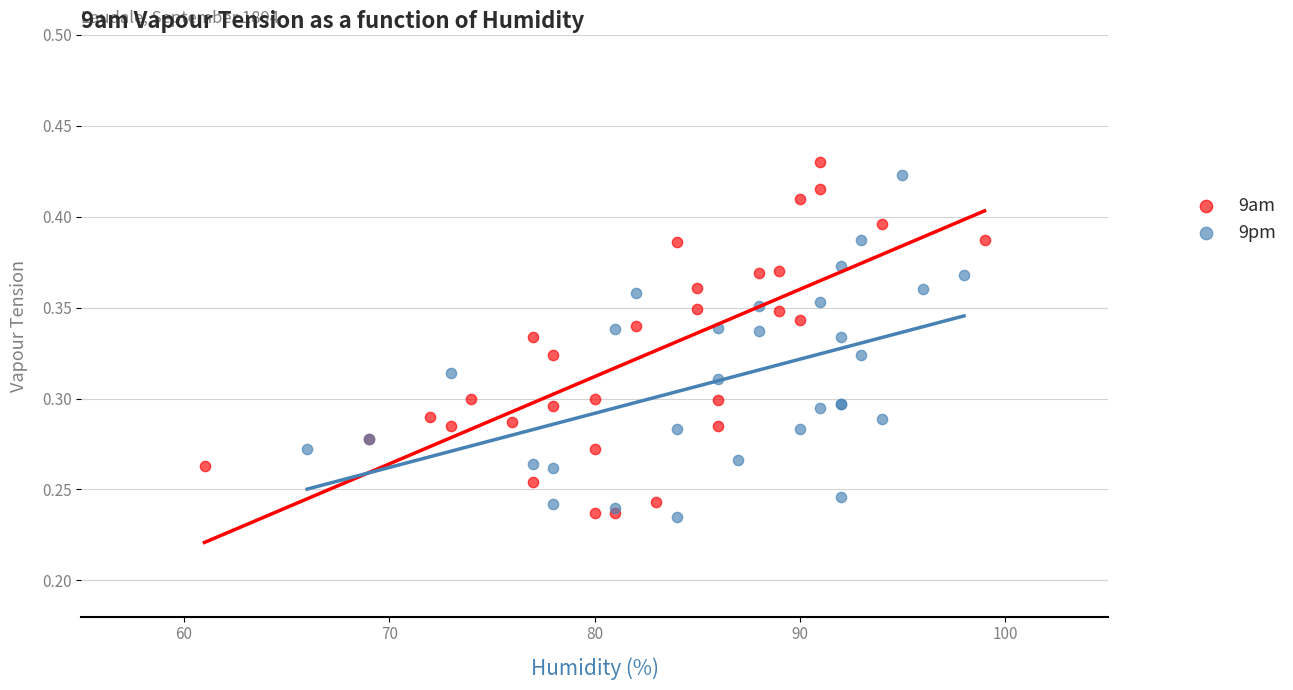

What are all the series names shown in the legend?

9am, 9pm